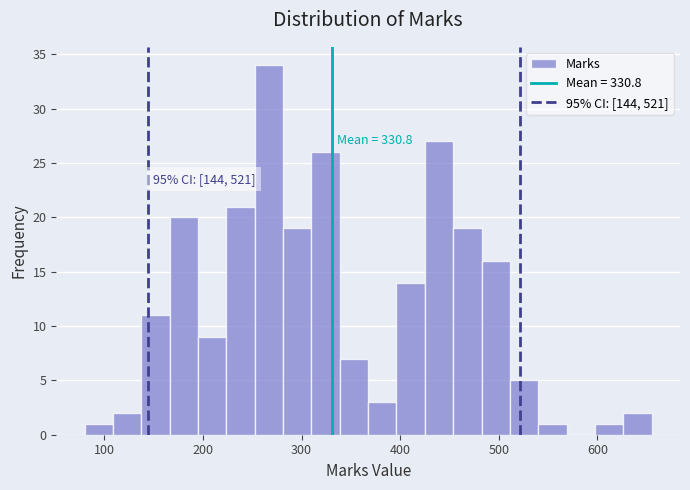

Around what value on the x-axis is the tallest bar? Give the approximate position of its centre, as read against the axis.

270